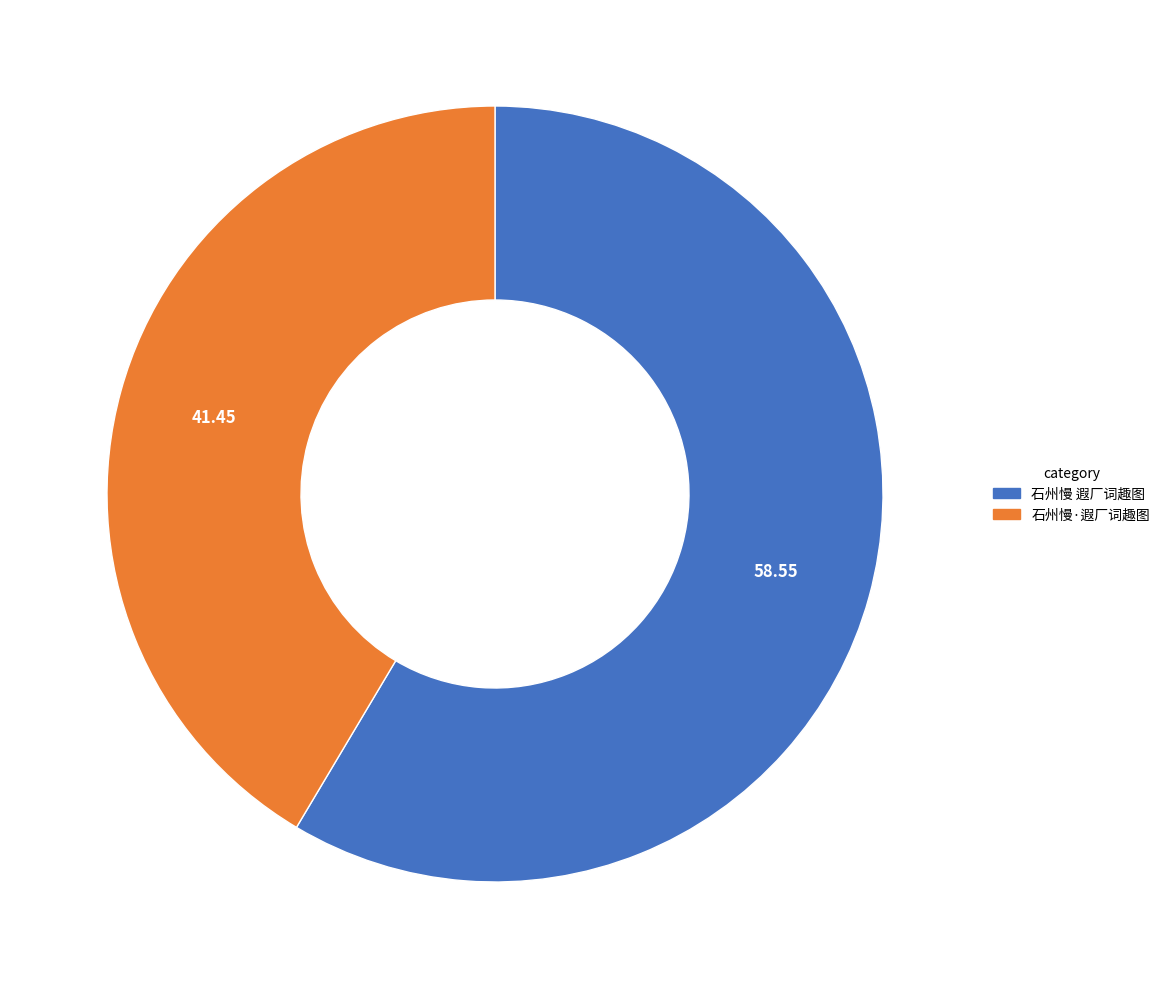

Is 石州慢 遐厂词趣图 the majority of the pie?

Yes